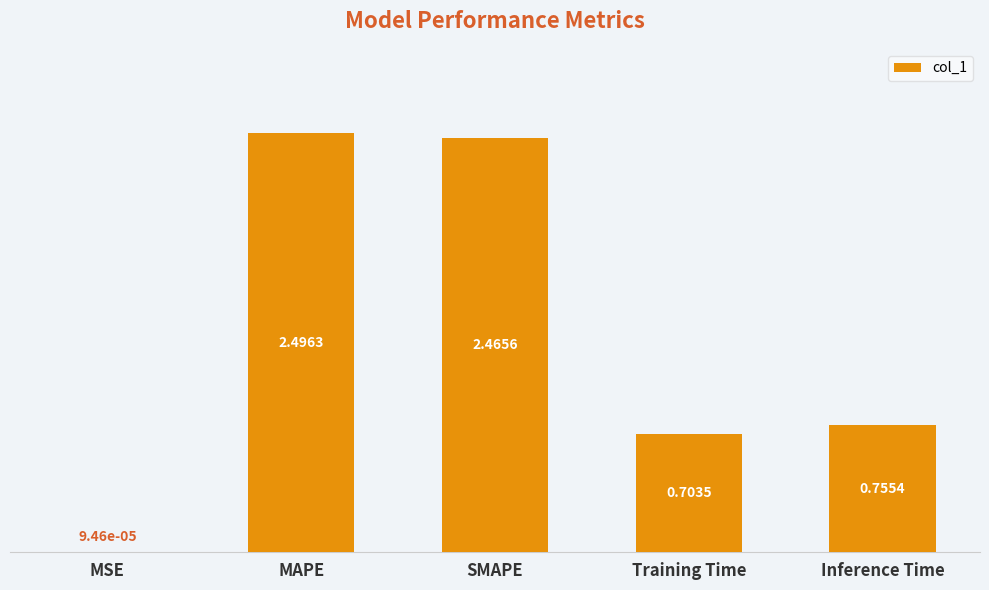

What is the sum of the values at Inference Time and MAPE?

3.3